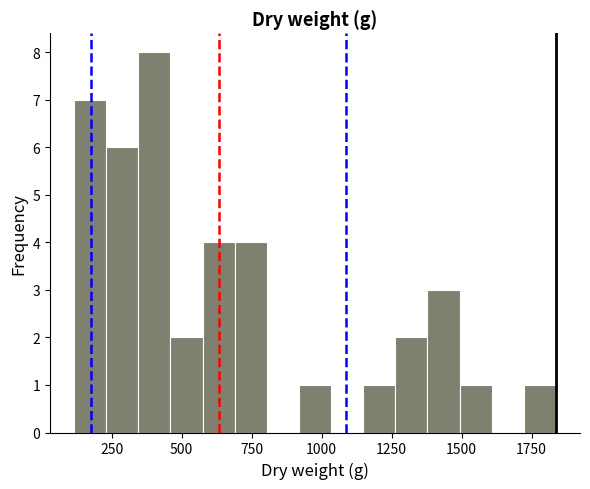

Read against the x-axis, roughly where is the centre of the tallest bar?

400